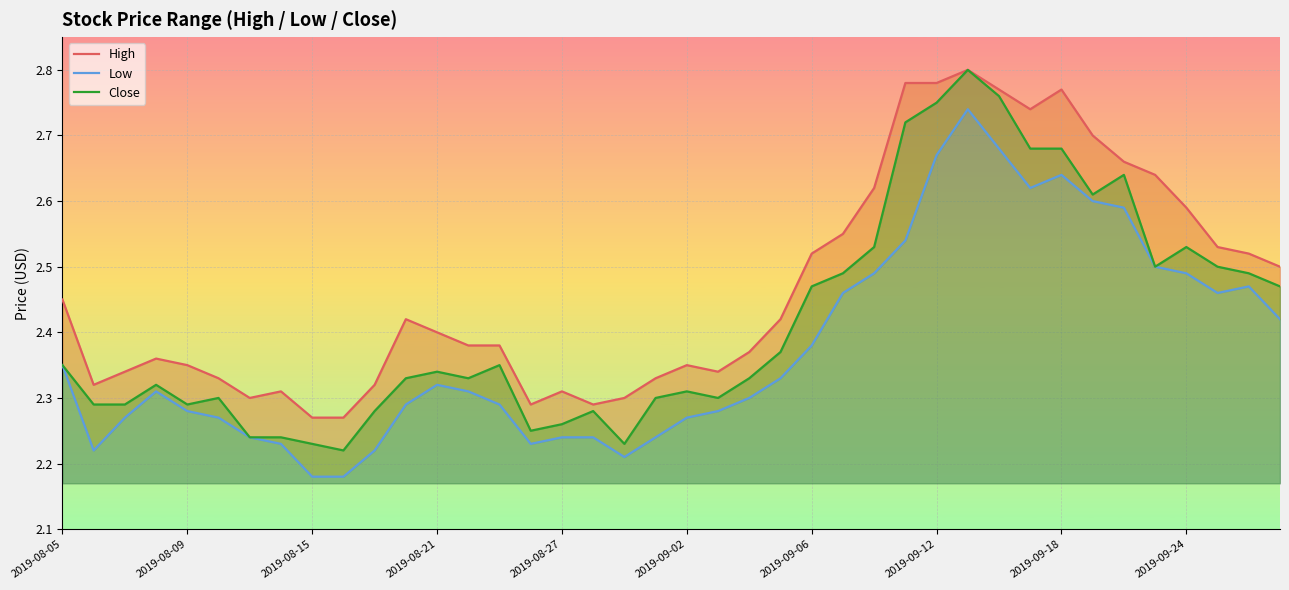

What is the smallest value displayed?

2.2